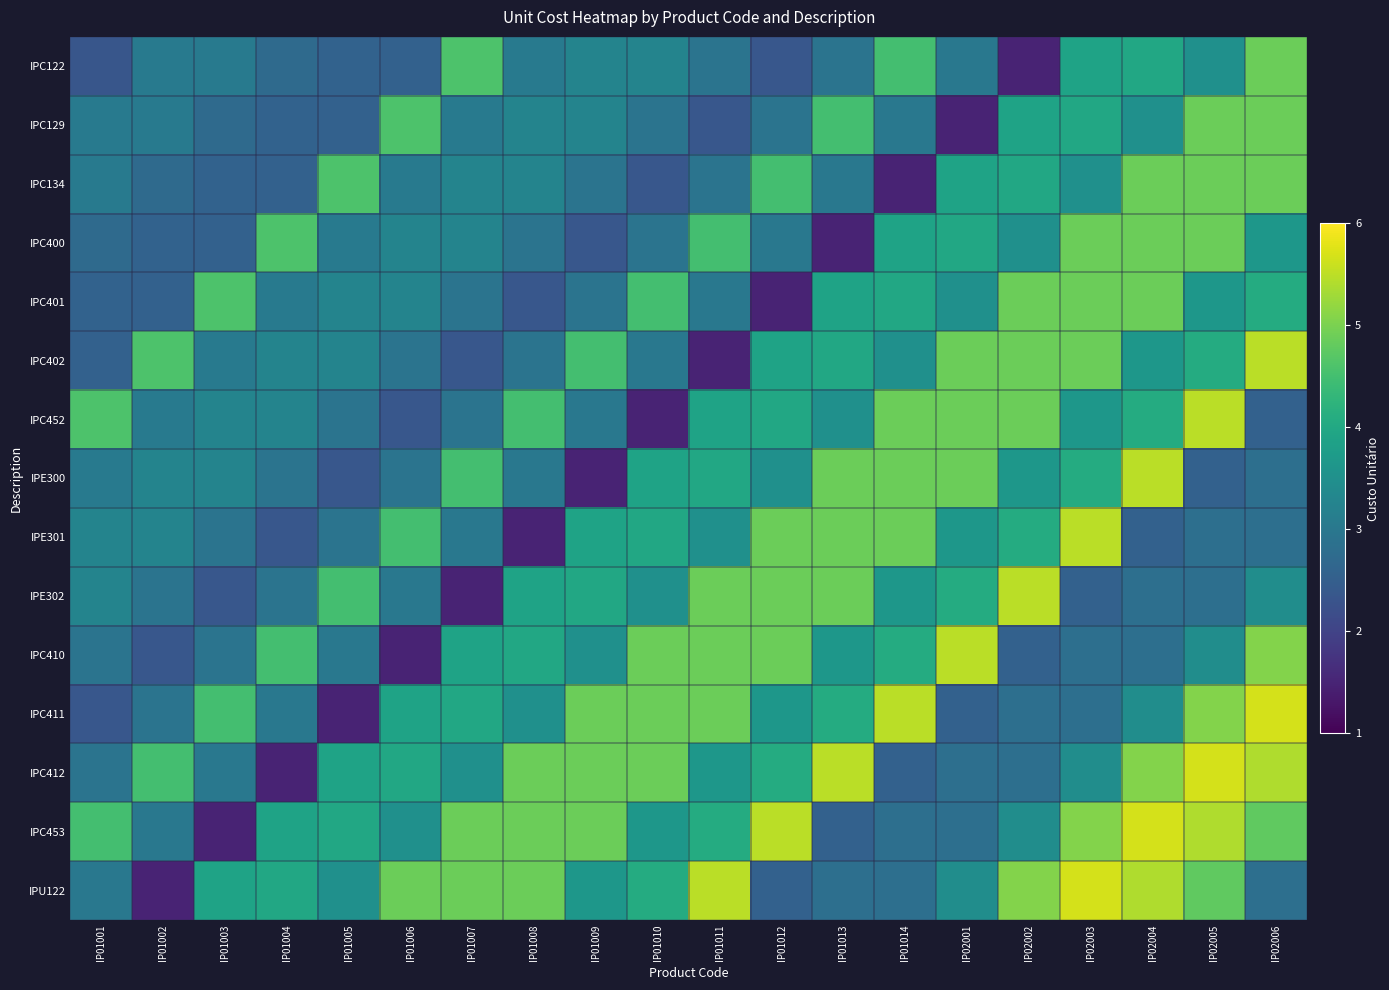

Which series has the widest spread of values?

IPC411